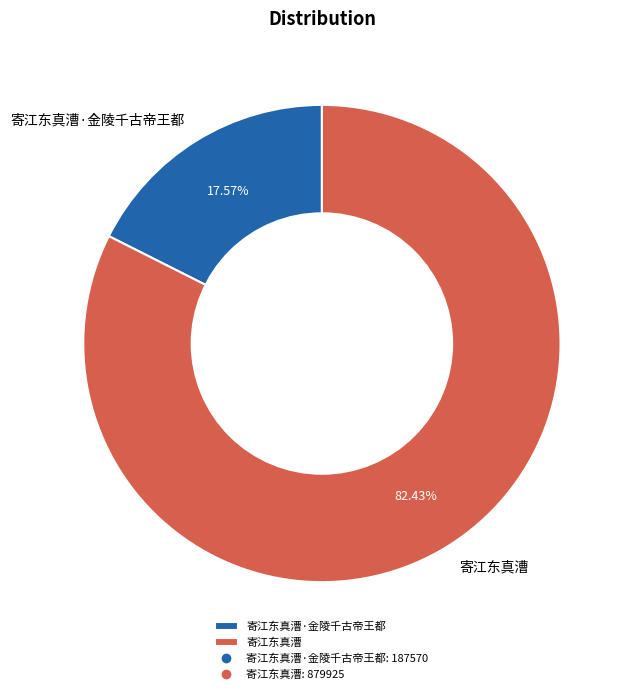

Which category accounts for the majority?

寄江东真漕